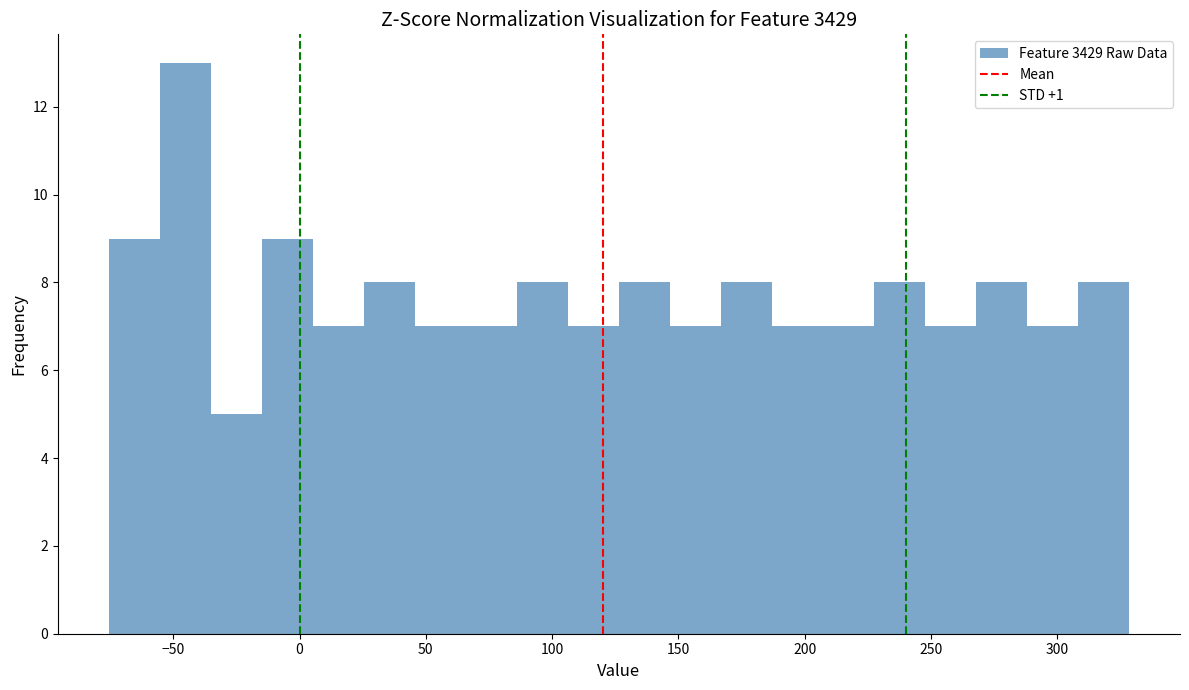

Reading left to right, list every bar in this chart as the range it spans on the x-axis followed by its height. Neither the bar edges nor the heights are printed on the chart, so give them approximately, as read against the axes.

-75 to -55: 9
-55 to -35: 13
-35 to -15: 5
-15 to 5: 9
5 to 25: 7
25 to 45: 8
45 to 65: 7
65 to 85: 7
85 to 105: 8
105 to 125: 7
125 to 145: 8
145 to 165: 7
165 to 185: 8
185 to 205: 7
205 to 225: 7
225 to 250: 8
250 to 270: 7
270 to 290: 8
290 to 310: 7
310 to 330: 8